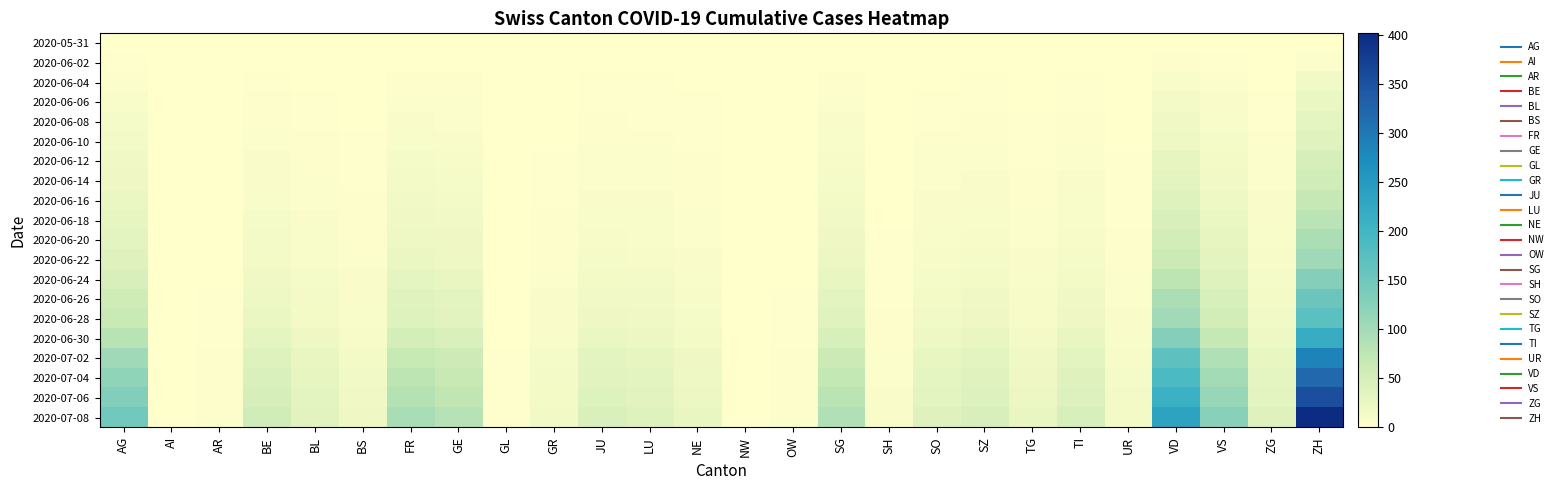

Which label corresponds to the smallest value in the chart?

AG